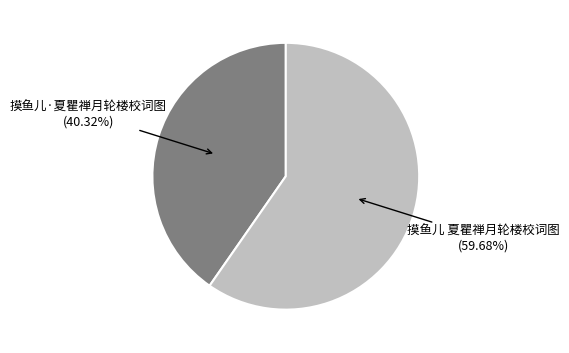

To the nearest percent, what is the average slice percentage?

50%